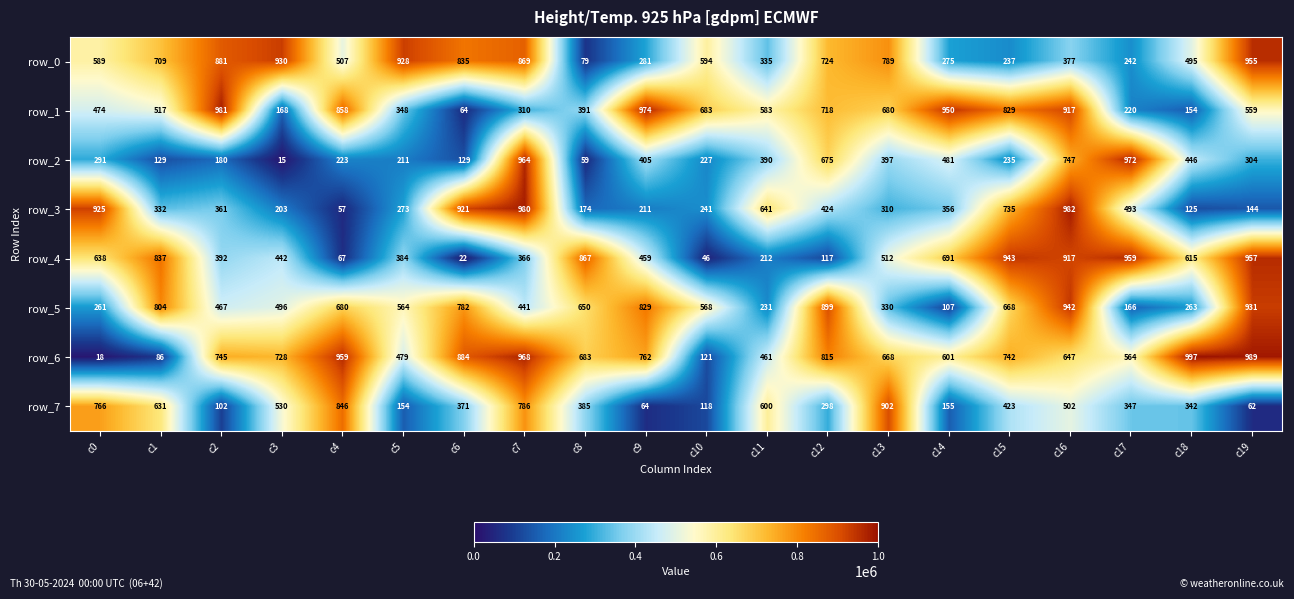

At which category is the sum across all series the highest?

c16